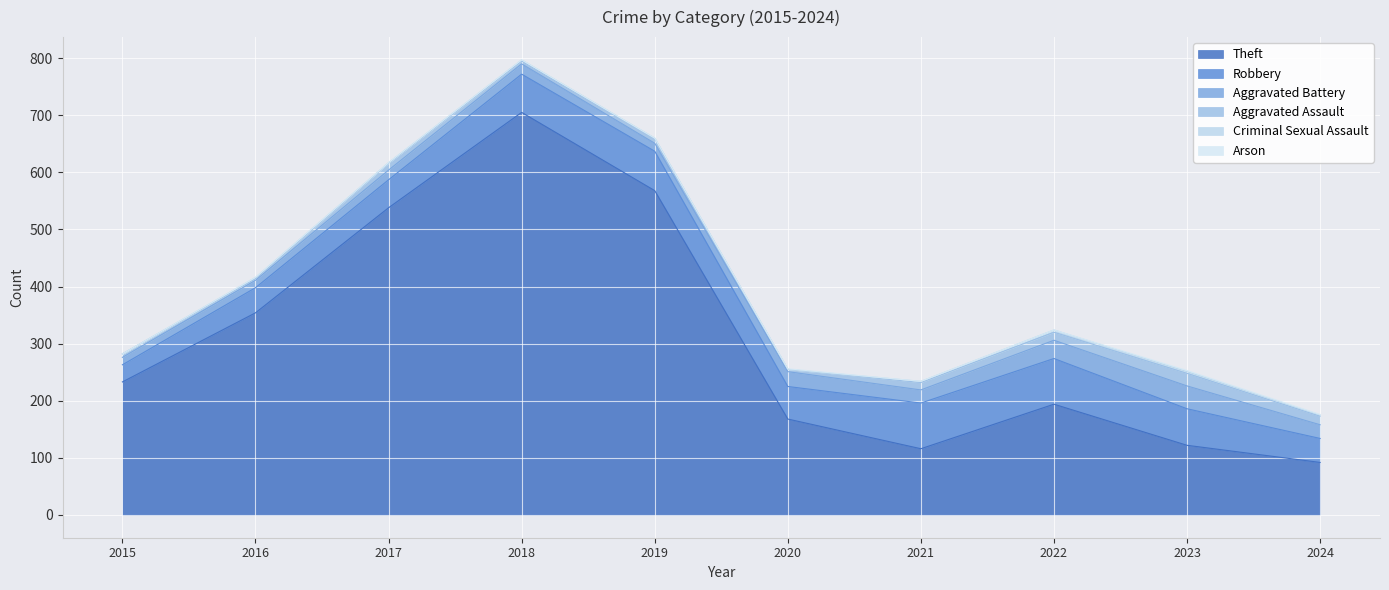

How many categories are shown in the chart?

10